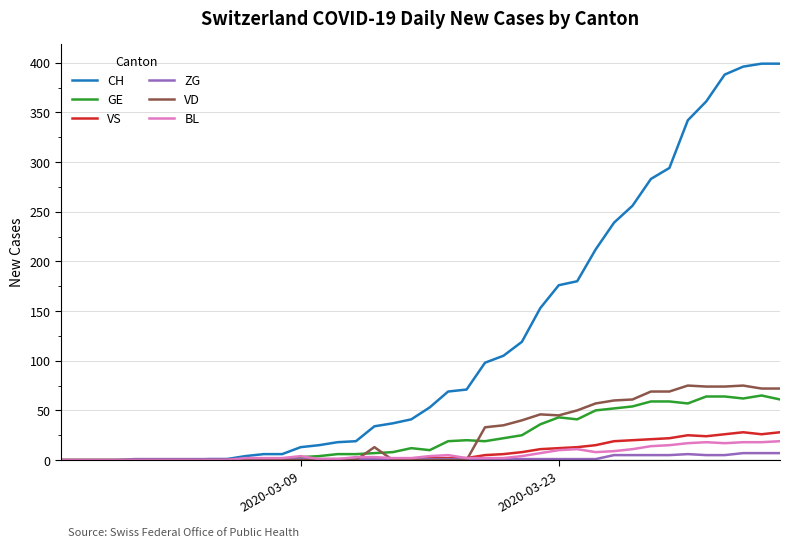

Which series has the largest total across all categories?

CH